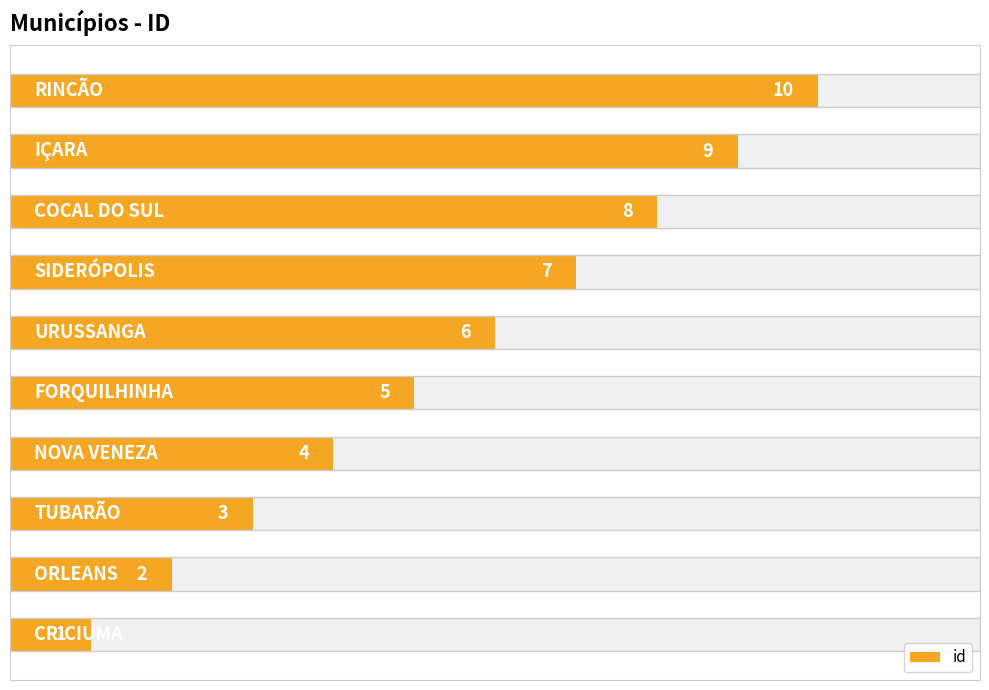

Which has a higher value, 6 or 0?

6